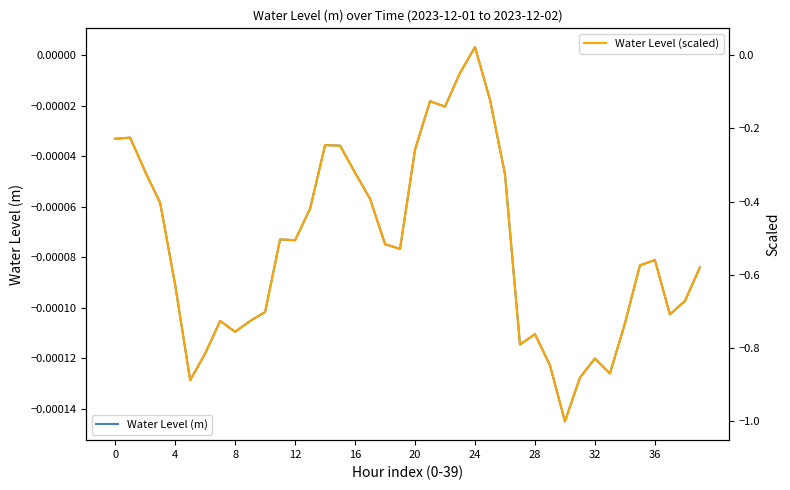

How many lines are shown in the chart?

2